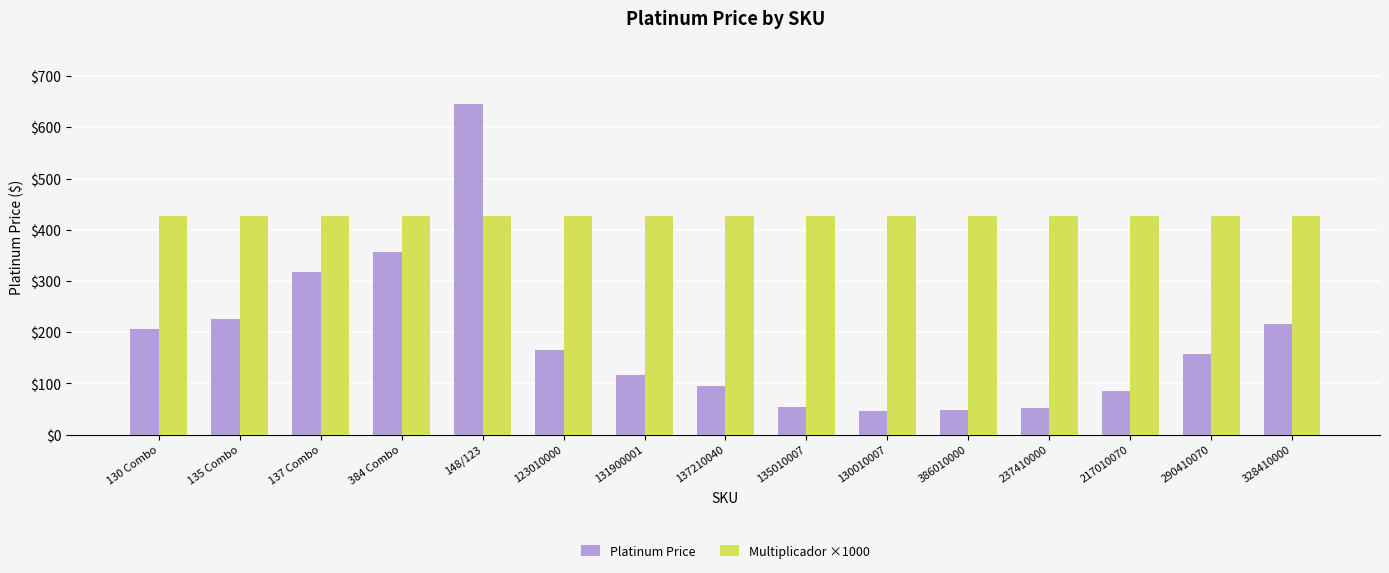

How many data points does each series have?

15